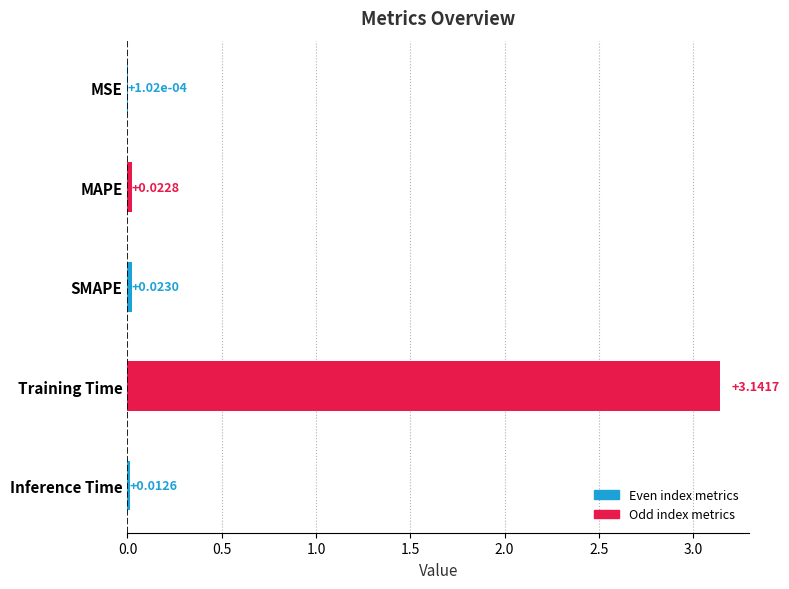

Which has a higher value, SMAPE or MAPE?

SMAPE